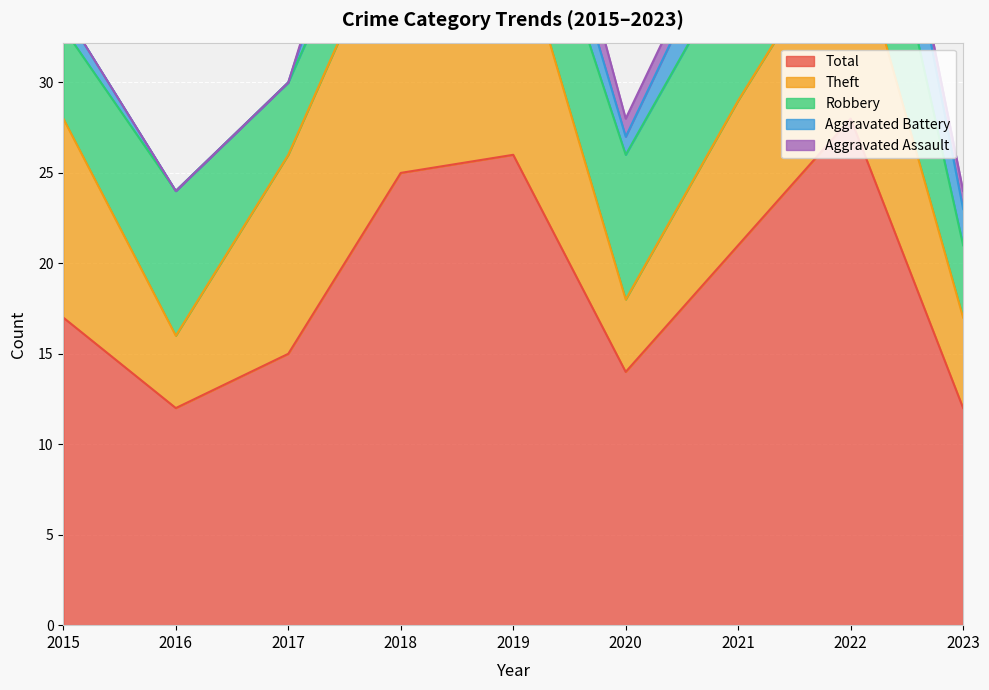

Is the value of Total at 2020 greater than the value of Theft at 2020?

Yes